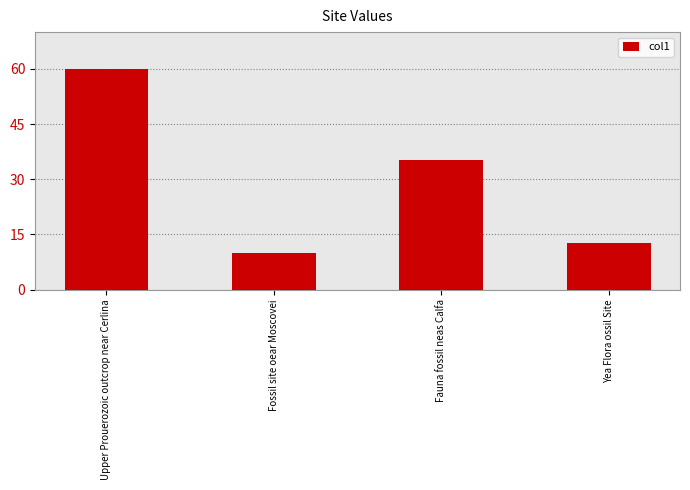

At which category does the chart reach its minimum across all series?

Fossil site oear Moscovei